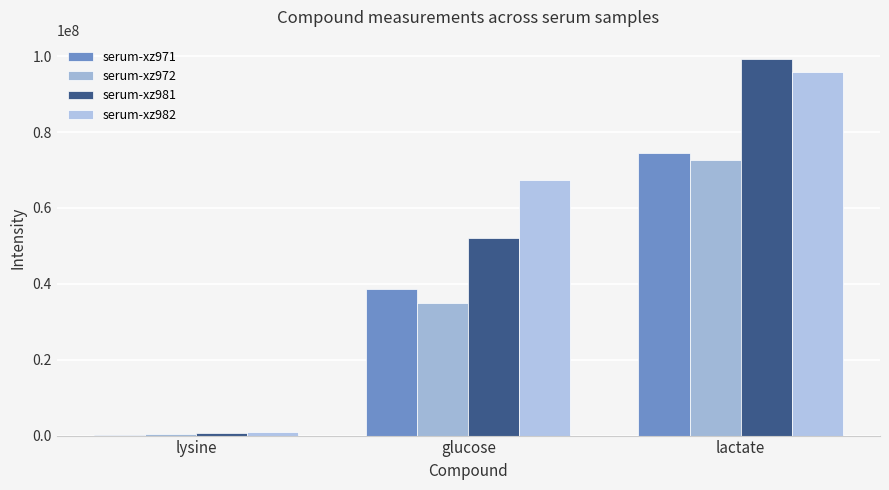

Reading left to right, list all the values displayed in this chart.

serum-xz971: lysine=267686.9	glucose=38769607.9	lactate=74578272.1
serum-xz972: lysine=338799.0	glucose=34881991.1	lactate=72609638.6
serum-xz981: lysine=587655.0	glucose=52002435.5	lactate=99393240.8
serum-xz982: lysine=1023488.1	glucose=67331701.4	lactate=95856573.6